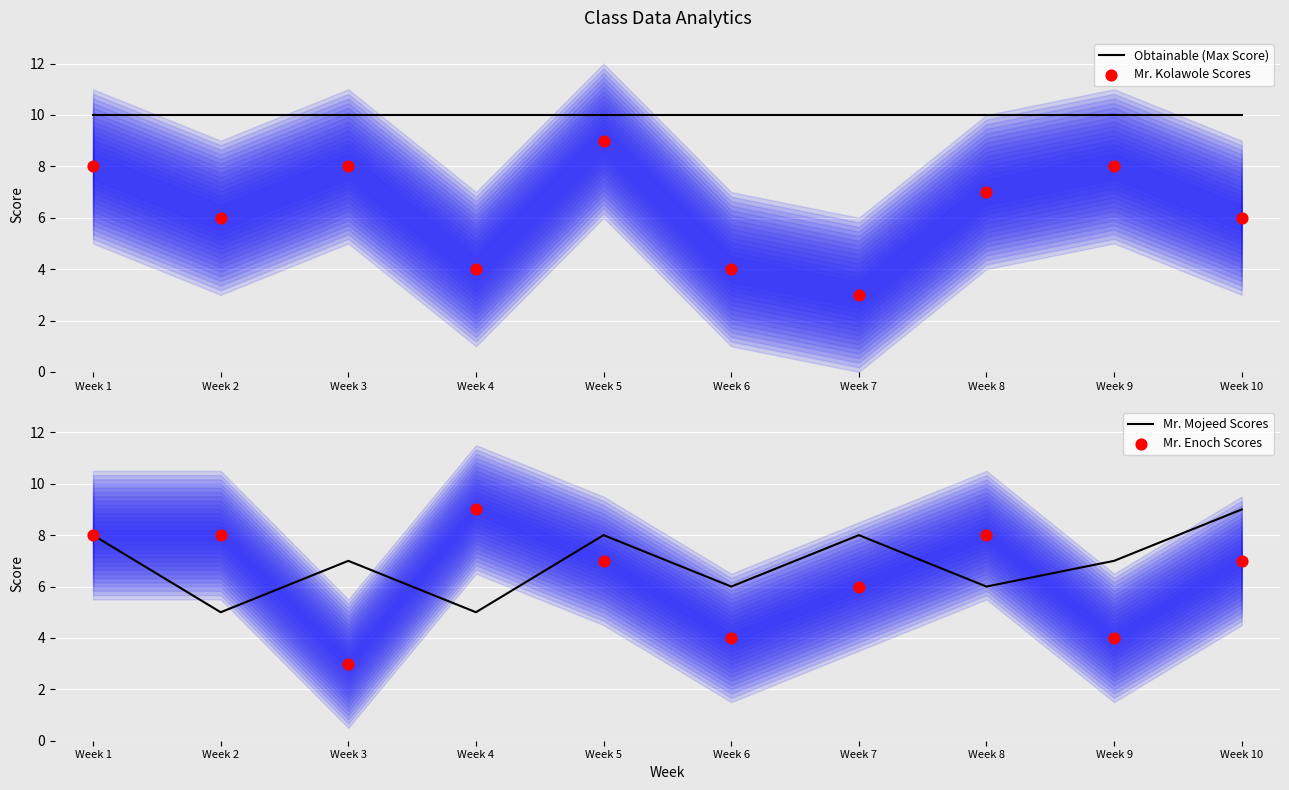

At which category is the sum across all series the highest?

Week 1